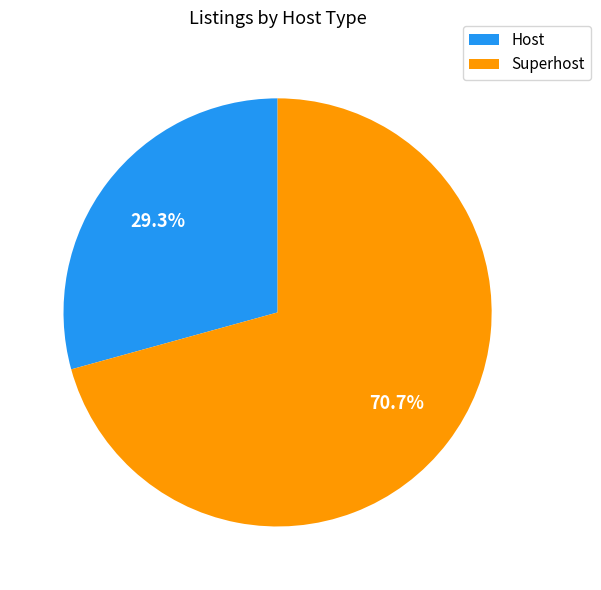

To the nearest percent, what portion does Host represent?

29%